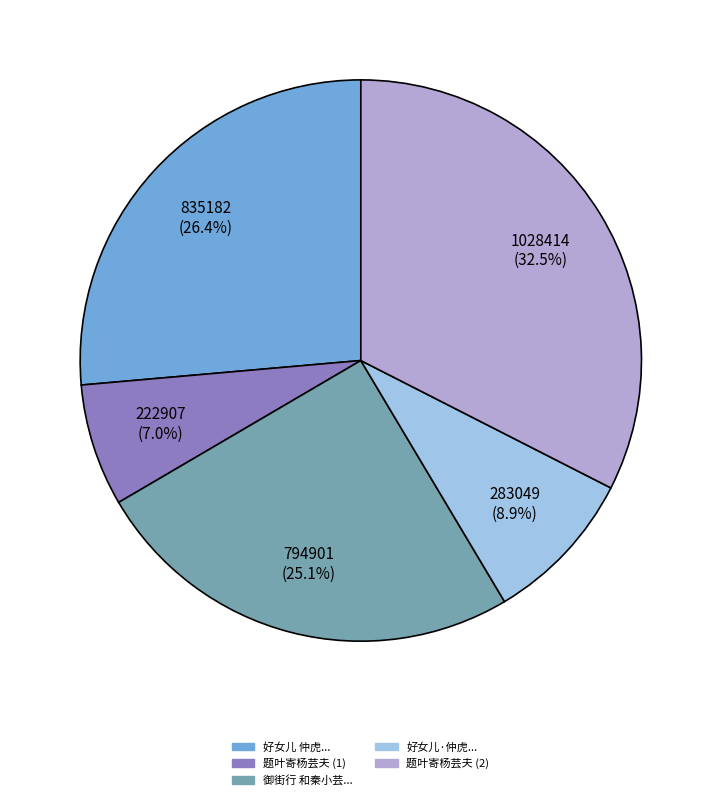

Is there a majority slice in this chart?

No